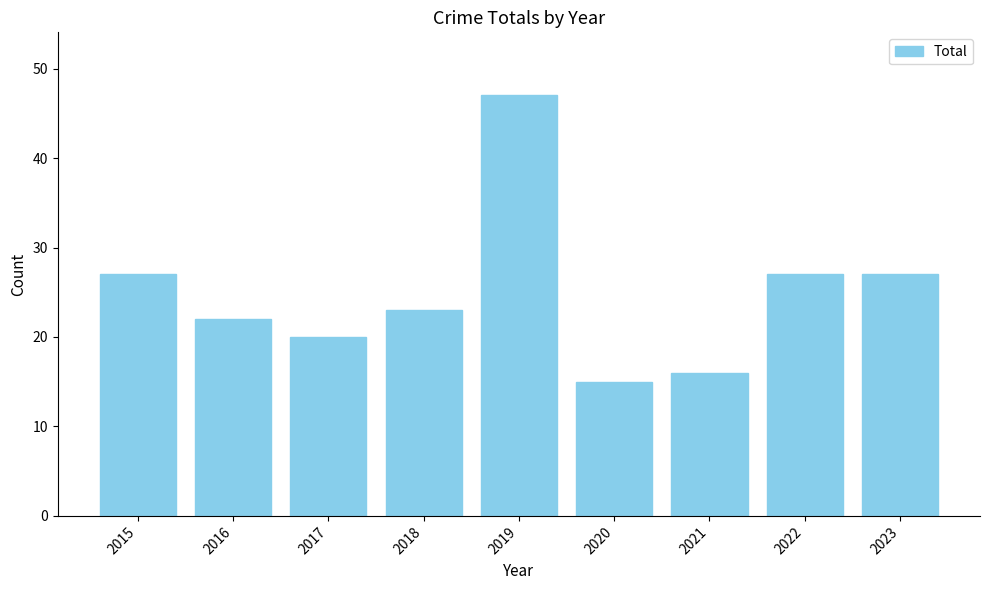

Approximately how many times larger is the value at 2021 compared to 2015?

0.6